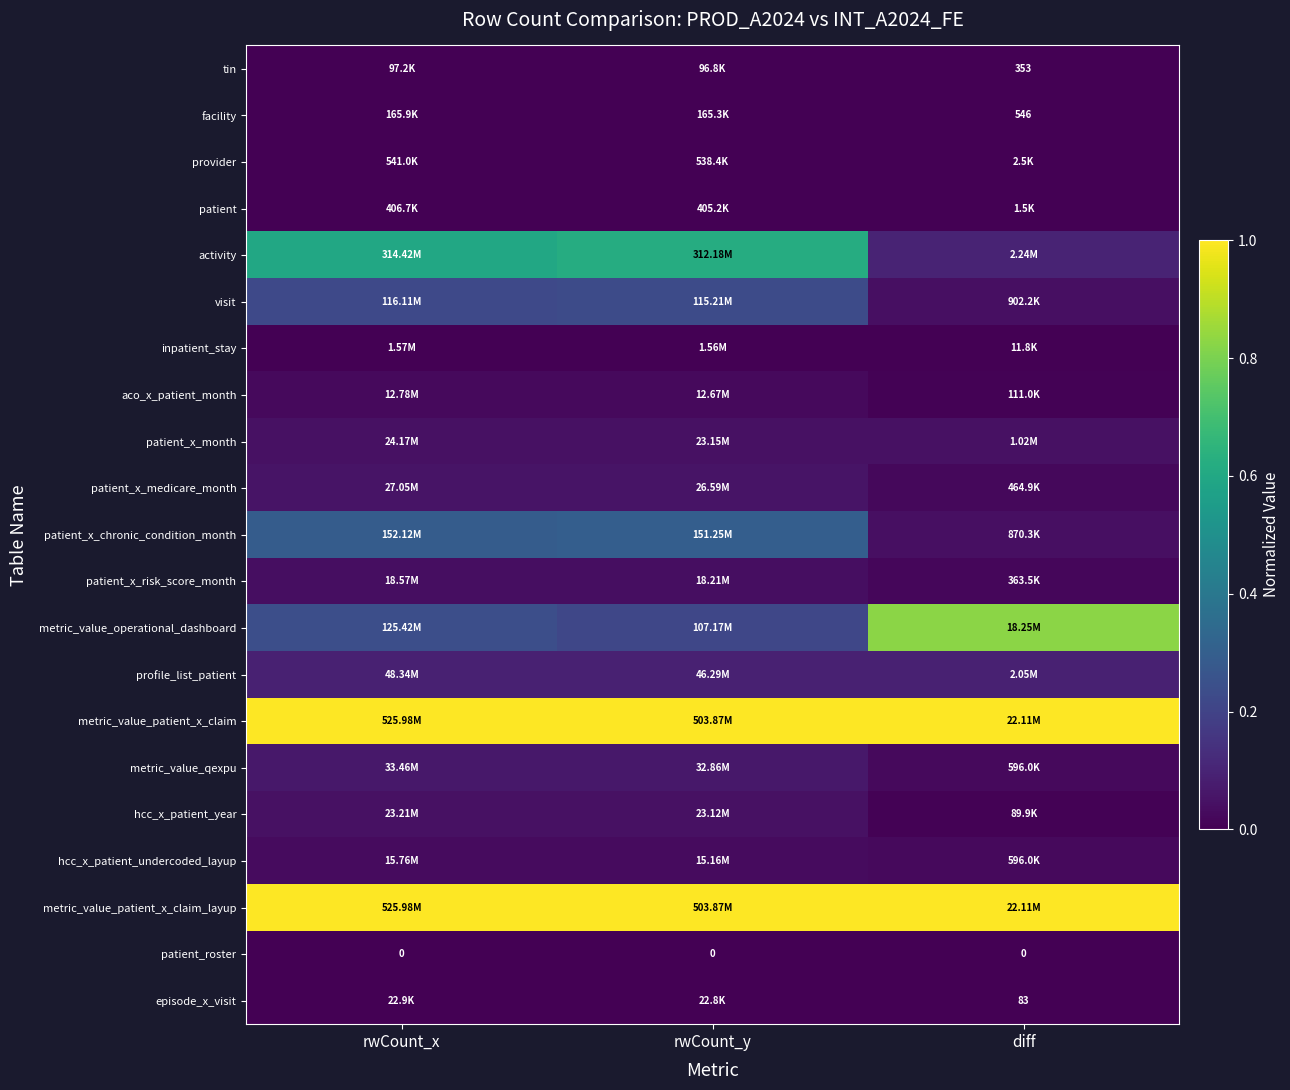

The value of metric_value_patient_x_claim_layup at rwCount_x is 1.0. True or false?

True